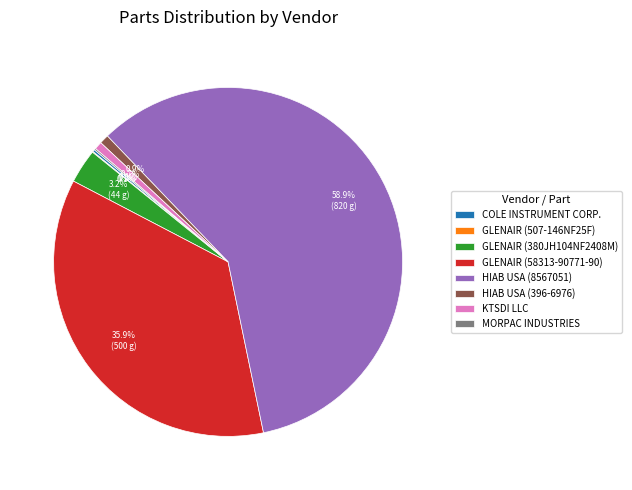

To the nearest percent, what is the difference between the largest and smallest slice percentages?

59%